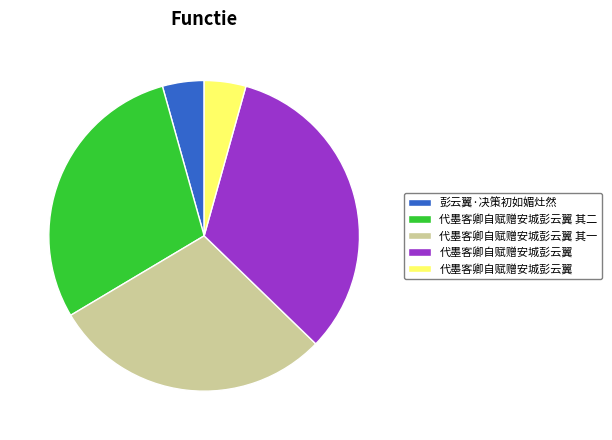

Count the number of slices in the pie.

5